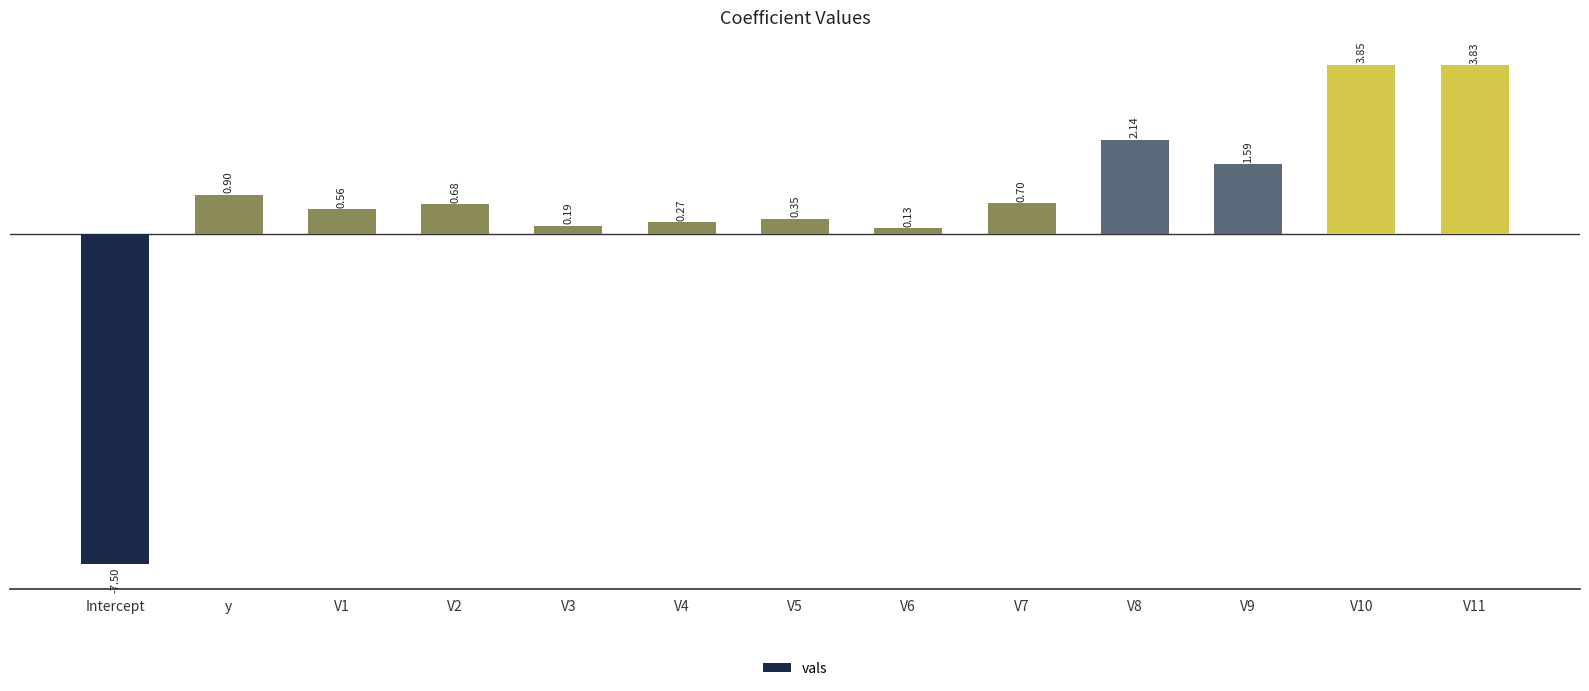

What is the sum of all values?

7.7